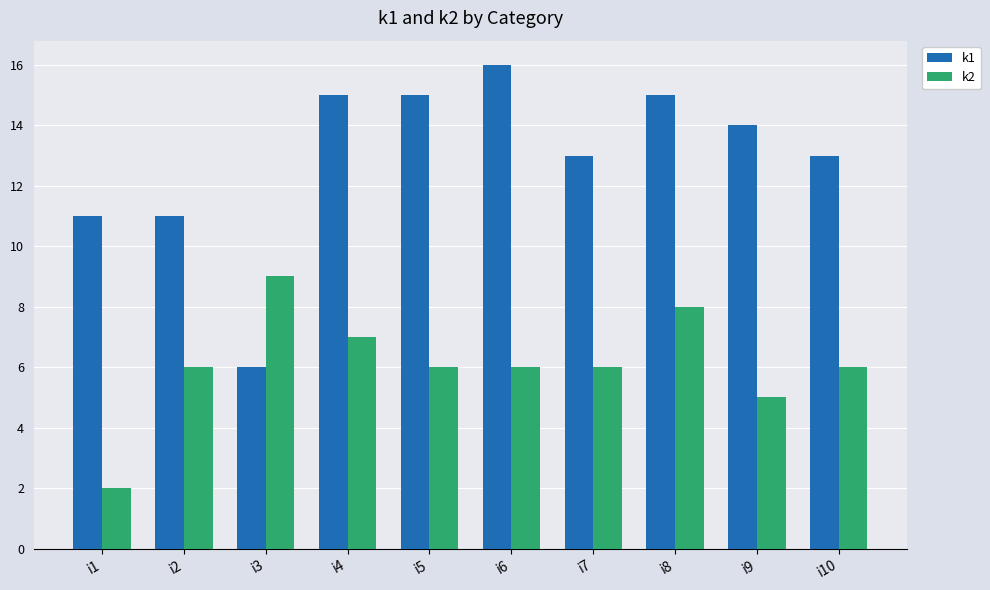

What is the total value across all series at i6?

22